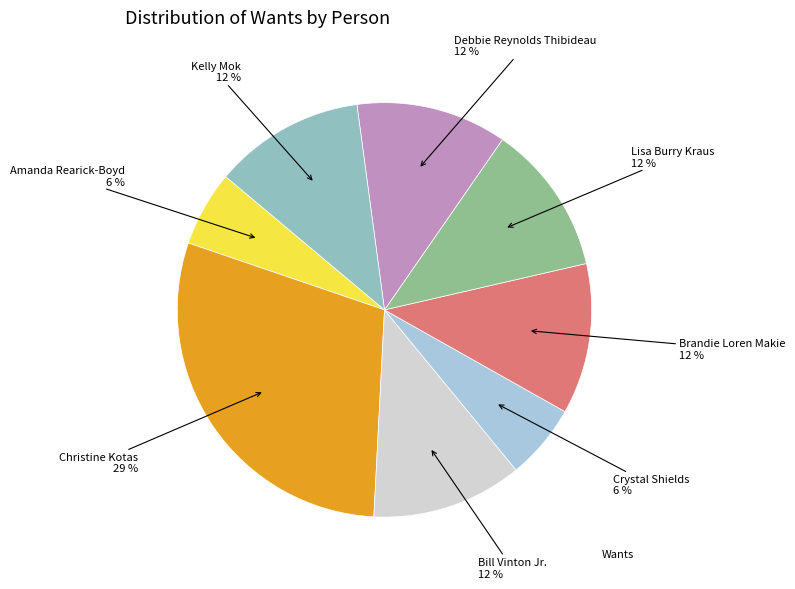

Is there any slice that represents more than half of the pie?

No